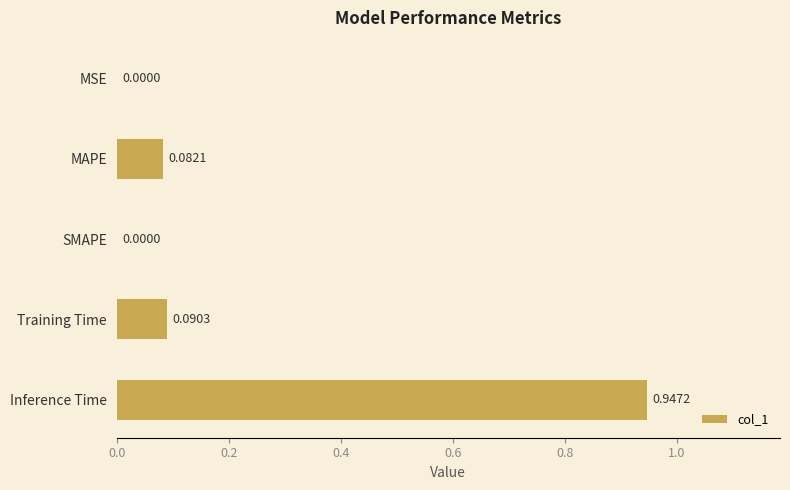

Which label corresponds to the largest value in the chart?

Inference Time